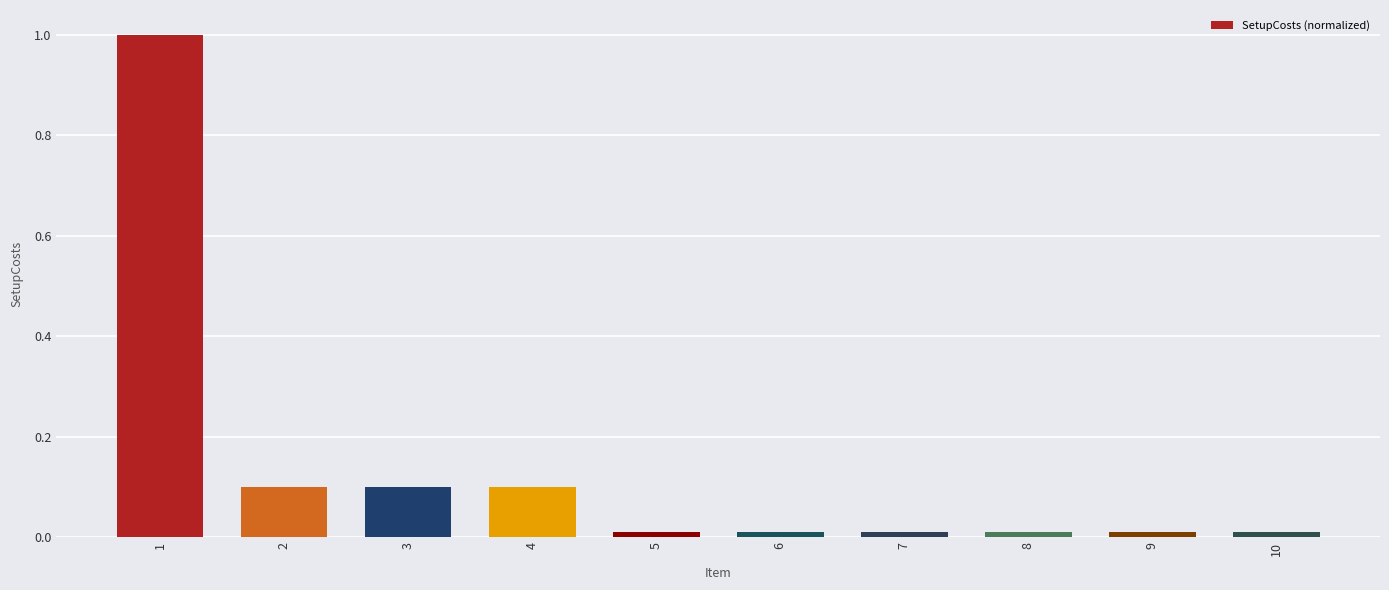

The value at 4 is 0.2. True or false?

False